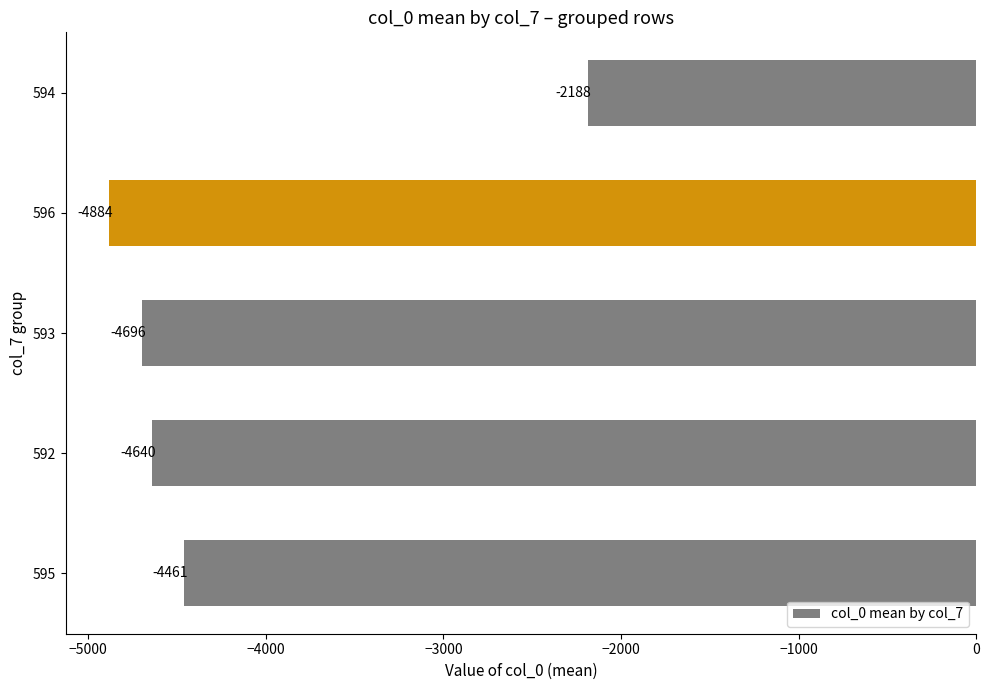

What is the maximum value shown in the chart?

-2188.0